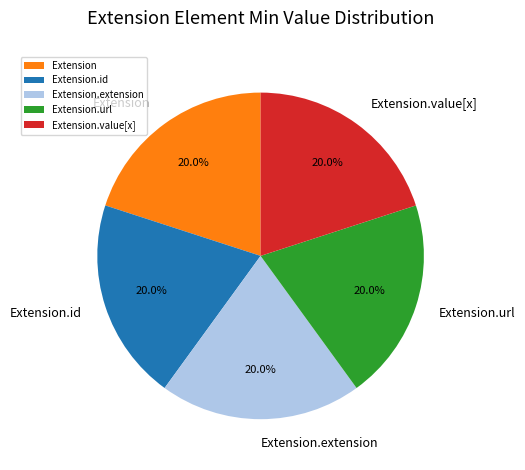

To the nearest percent, what percentage of the pie is Extension.url?

20%